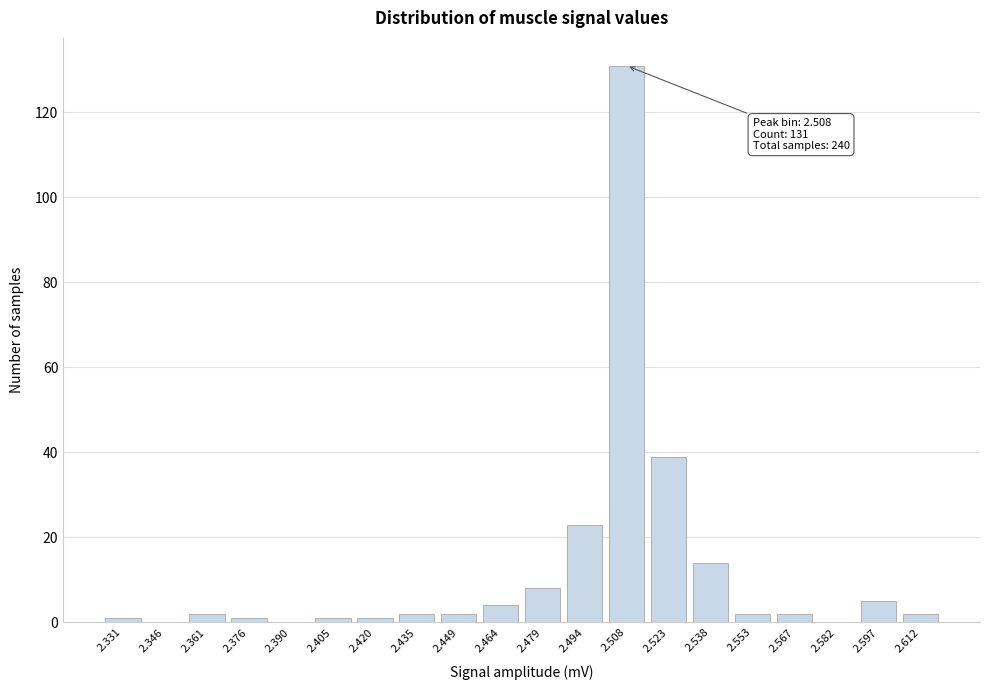

What is the sum of all values?

240